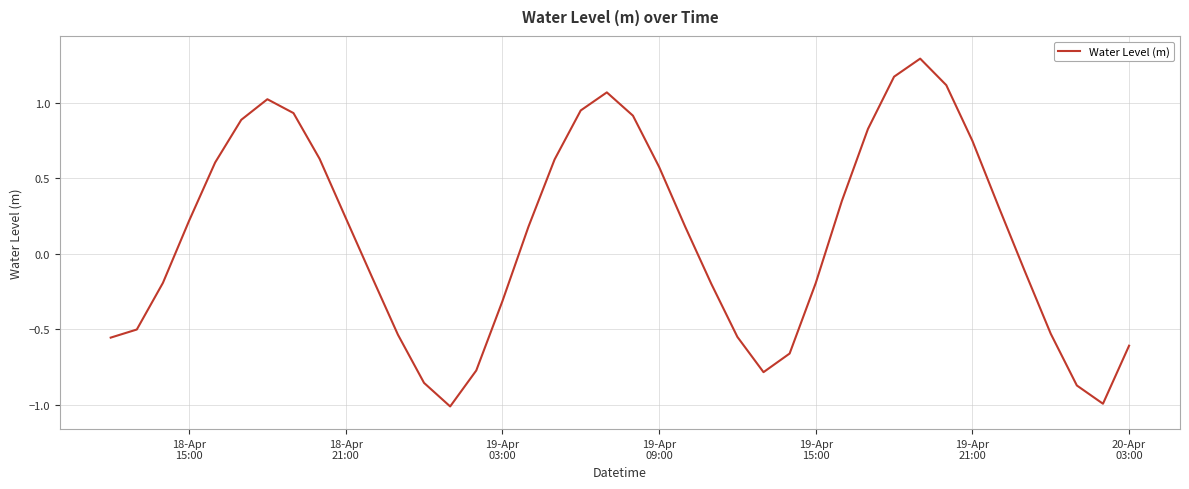

What is the sum of all values?

4.5